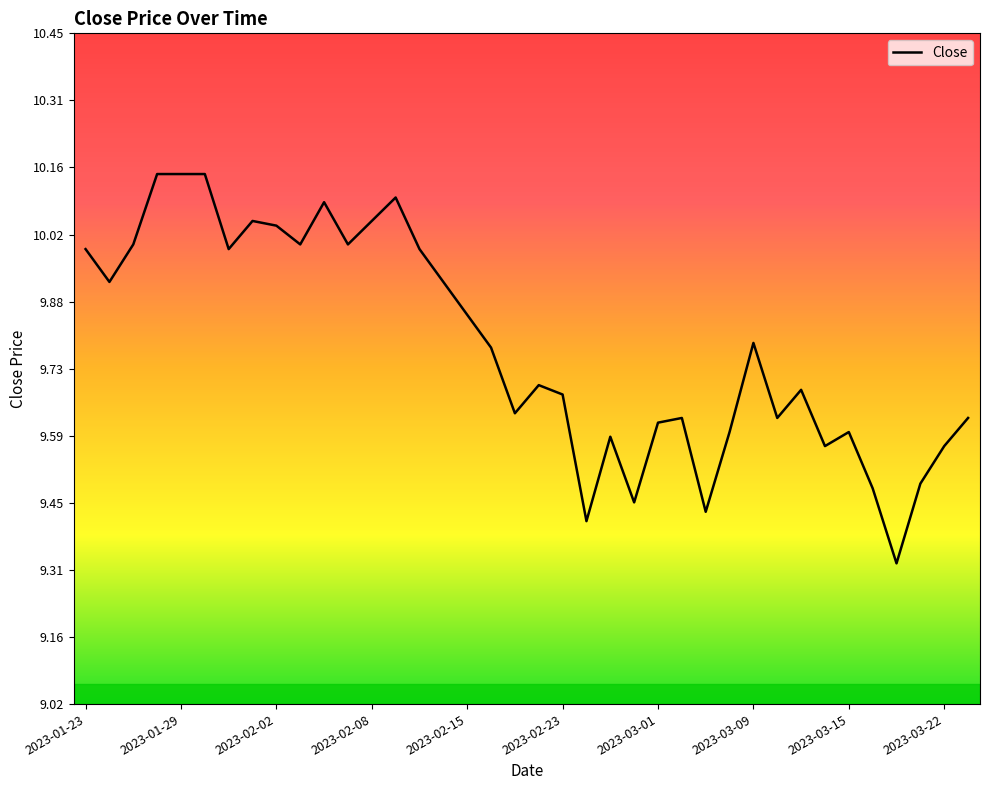

What is the difference between the second highest and second lowest values?

0.7